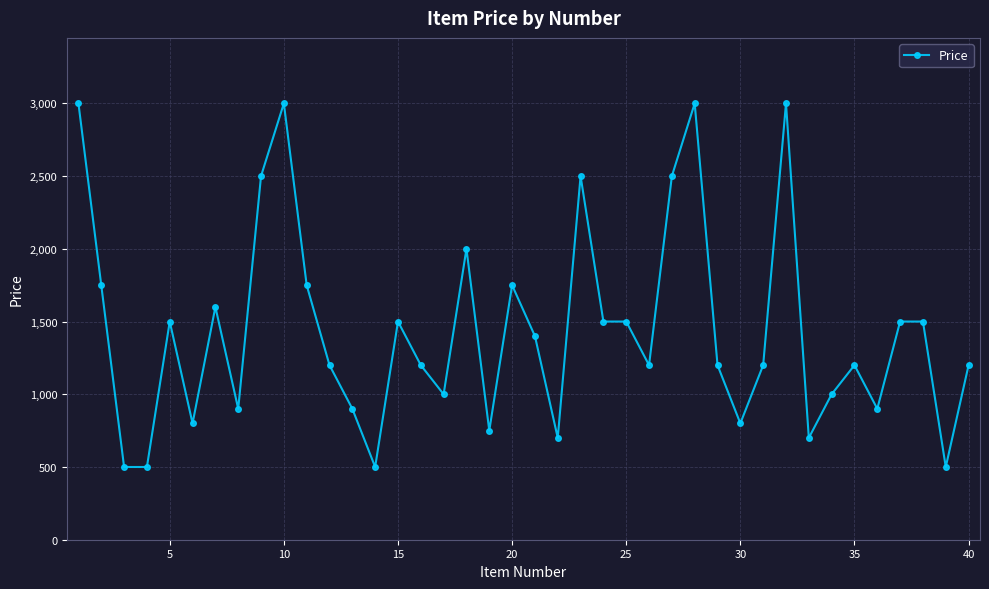

What is the difference between the maximum and minimum values?

2500